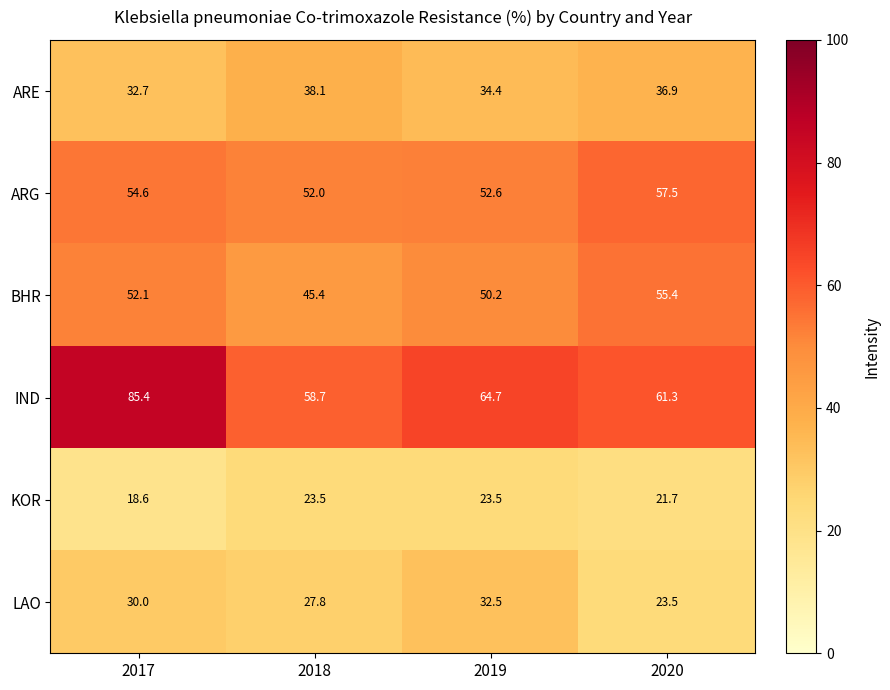

Rank the series by their maximum value, from lowest to highest.

KOR, LAO, ARE, BHR, ARG, IND